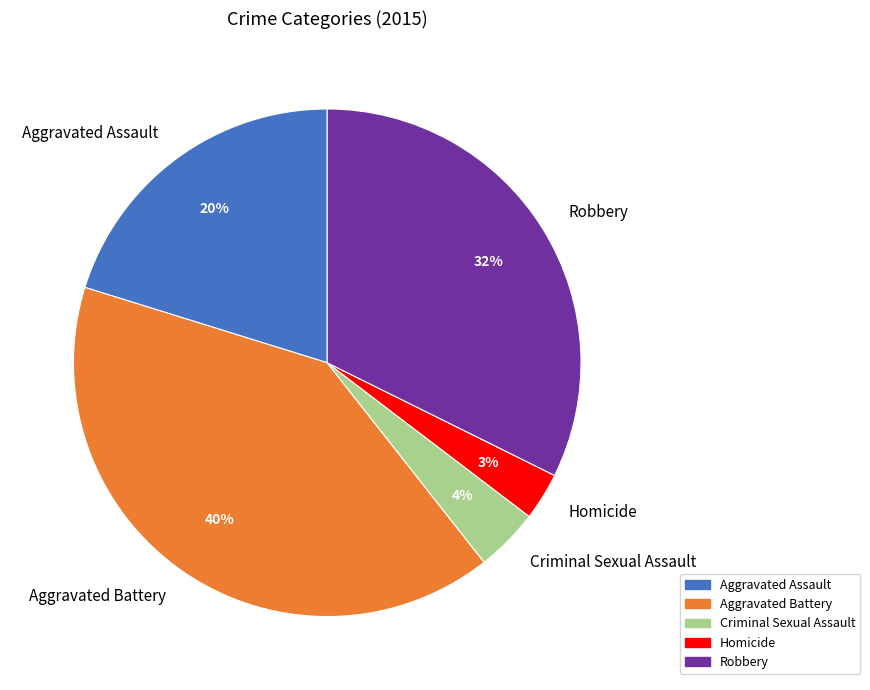

Between Aggravated Assault and Aggravated Battery, which is larger?

Aggravated Battery